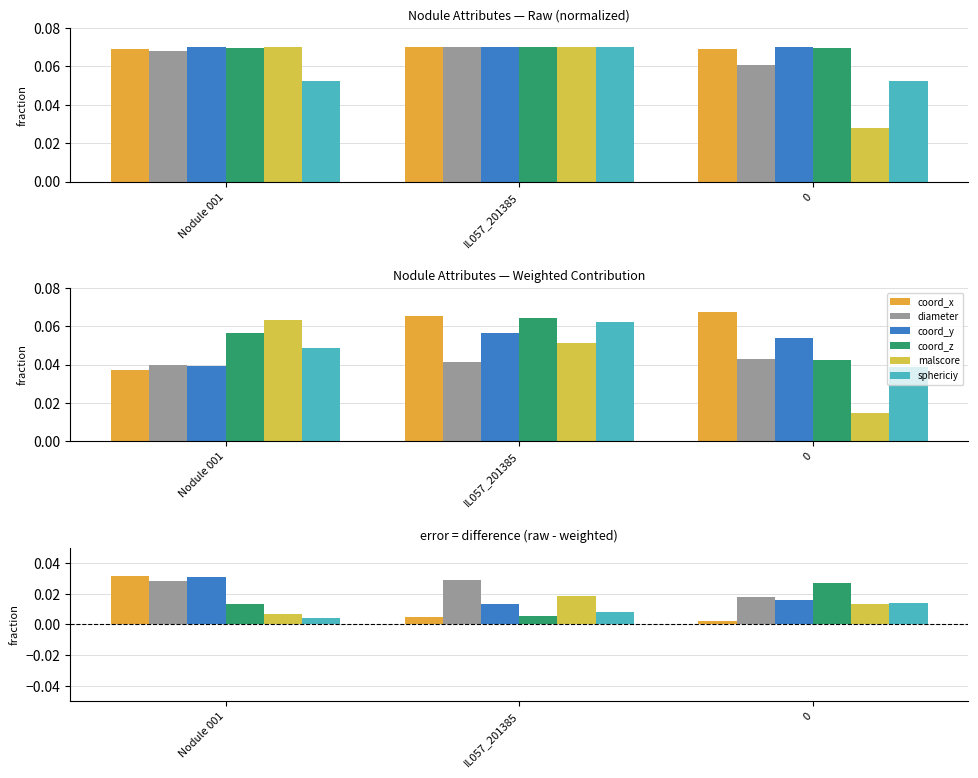

The malscore series shows 0.0 at 0. True or false?

True